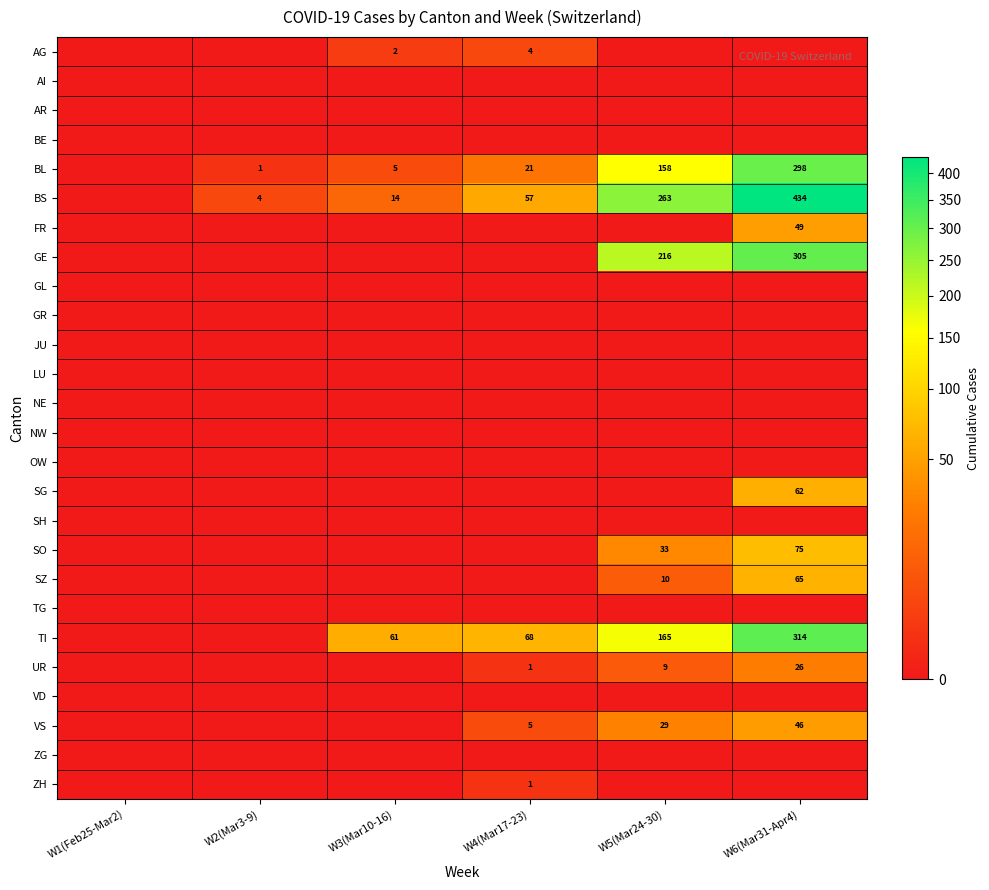

The SZ series shows 0 at W2(Mar3-9). True or false?

True